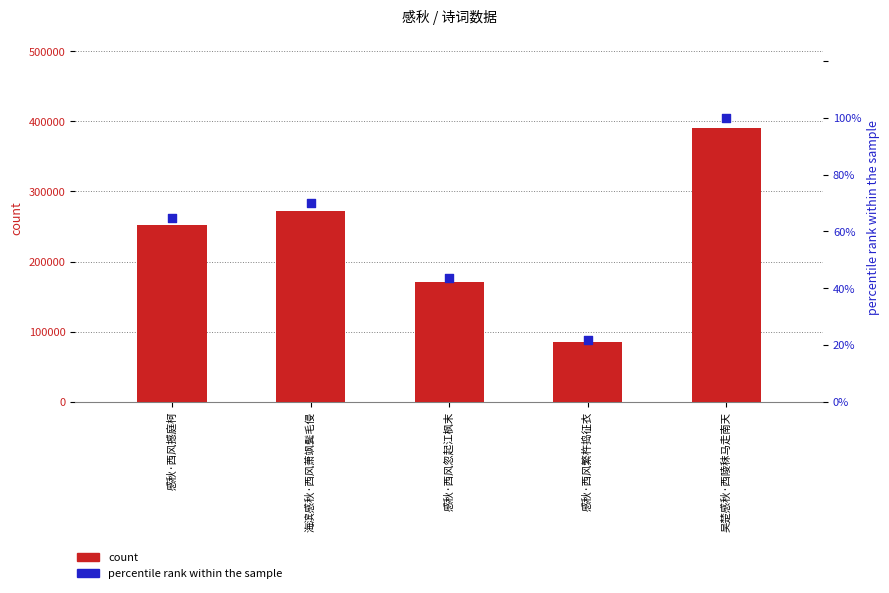

What are all the series names shown in the legend?

count, percentile rank within the sample